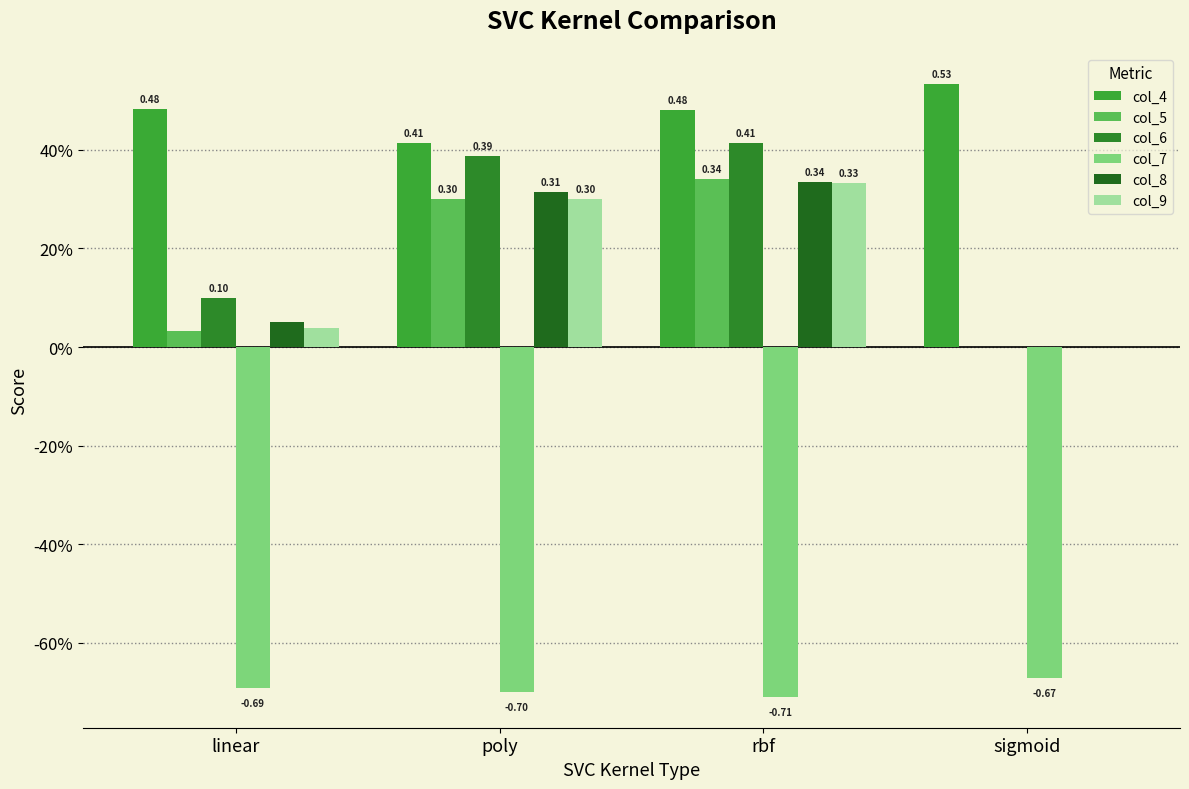

Is it true that col_7 equals -0.7 at linear?

True